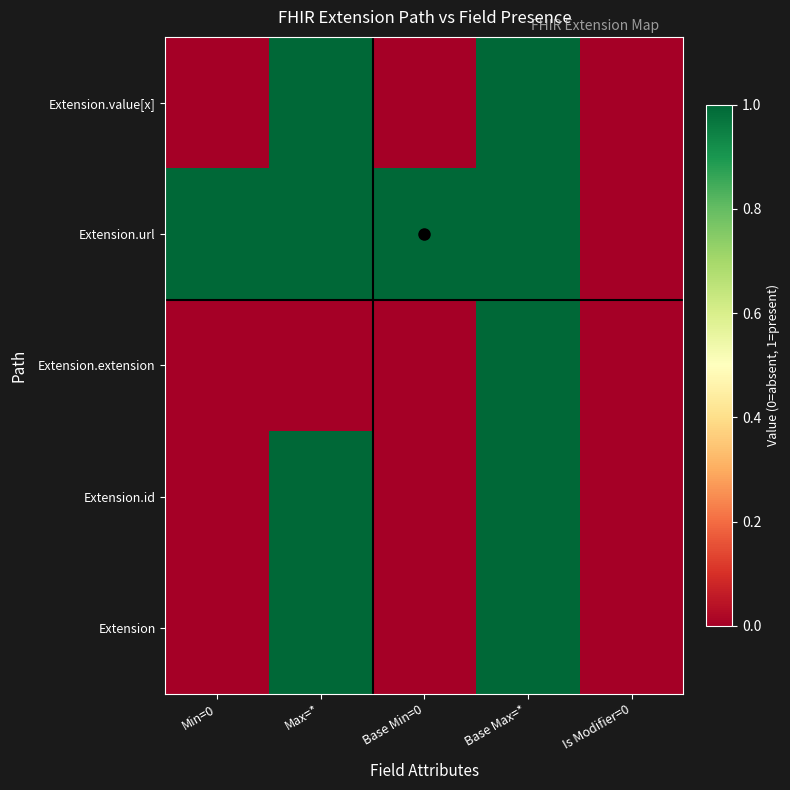

Reading left to right, what are all the values shown in this chart?

Extension: Min=0=0	Max=*=1	Base Min=0=0	Base Max=*=1	Is Modifier=0=0
Extension.id: Min=0=0	Max=*=1	Base Min=0=0	Base Max=*=1	Is Modifier=0=0
Extension.extension: Min=0=0	Max=*=0	Base Min=0=0	Base Max=*=1	Is Modifier=0=0
Extension.url: Min=0=1	Max=*=1	Base Min=0=1	Base Max=*=1	Is Modifier=0=0
Extension.value[x]: Min=0=0	Max=*=1	Base Min=0=0	Base Max=*=1	Is Modifier=0=0